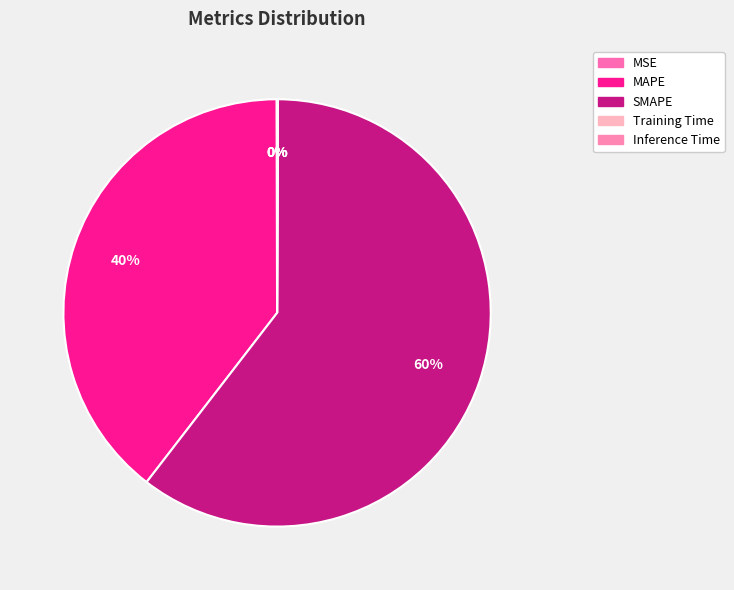

Which has a higher value, SMAPE or Training Time?

SMAPE